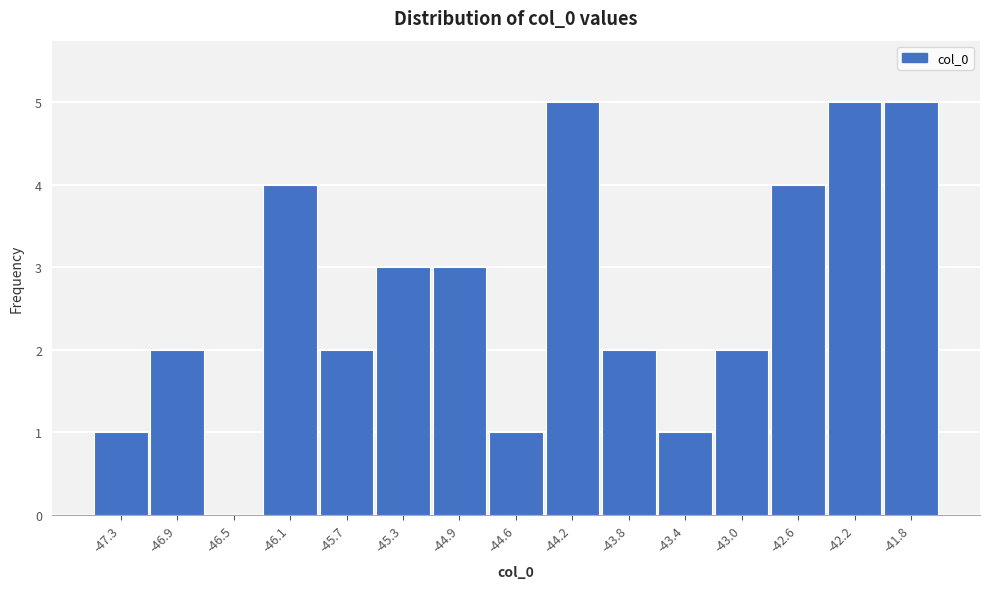

Reading right to left, extract all data points from this chart.

-41.8=5	-42.2=5	-42.6=4	-43.0=2	-43.4=1	-43.8=2	-44.2=5	-44.6=1	-44.9=3	-45.3=3	-45.7=2	-46.1=4	-46.5=0	-46.9=2	-47.3=1